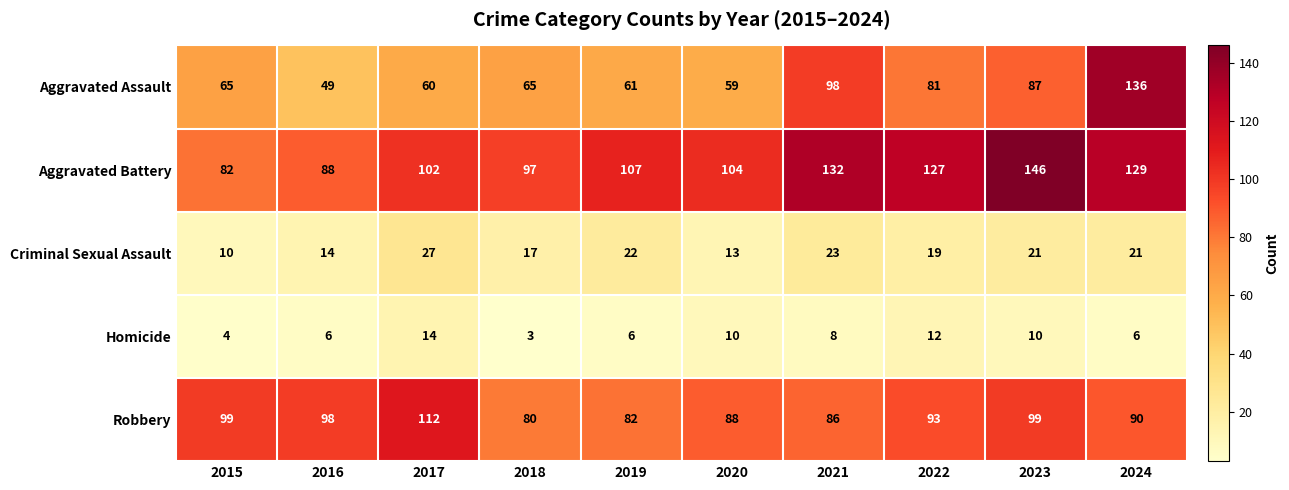

How many series are shown in this chart?

5